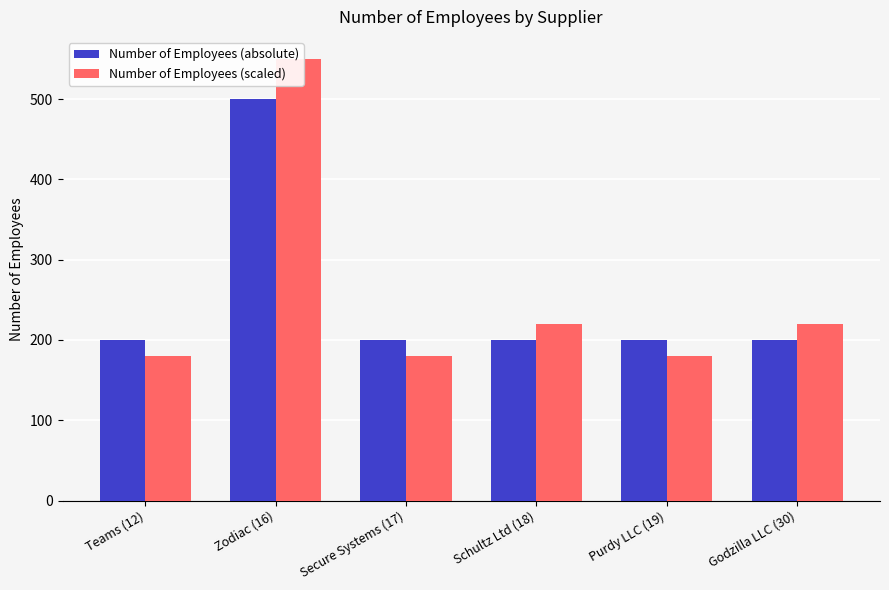

The Number of Employees (absolute) series shows 696.2 at Zodiac (16). True or false?

False